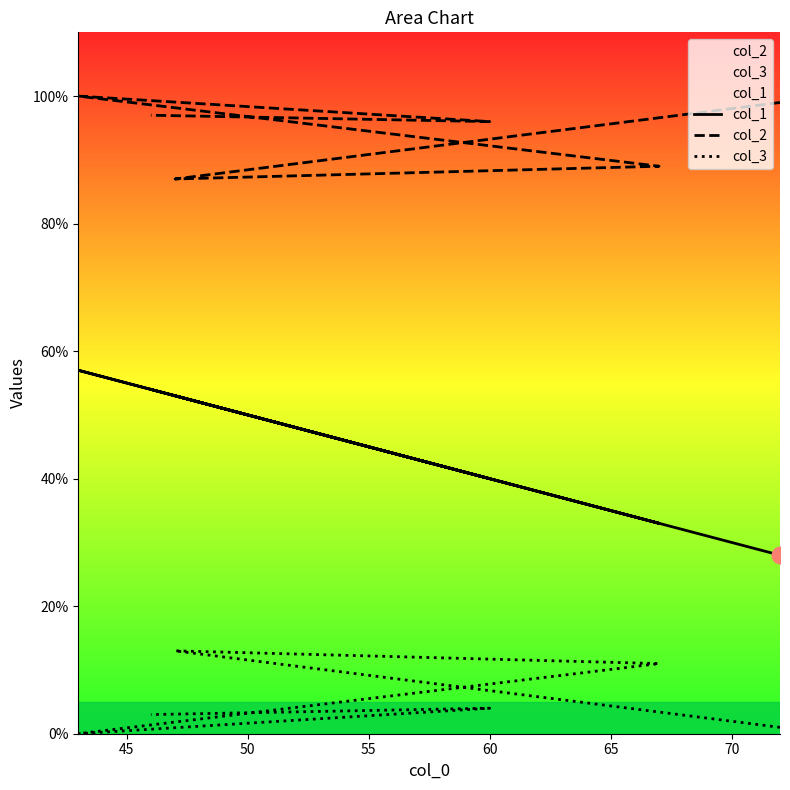

Between 65 and 45, which is larger?

65